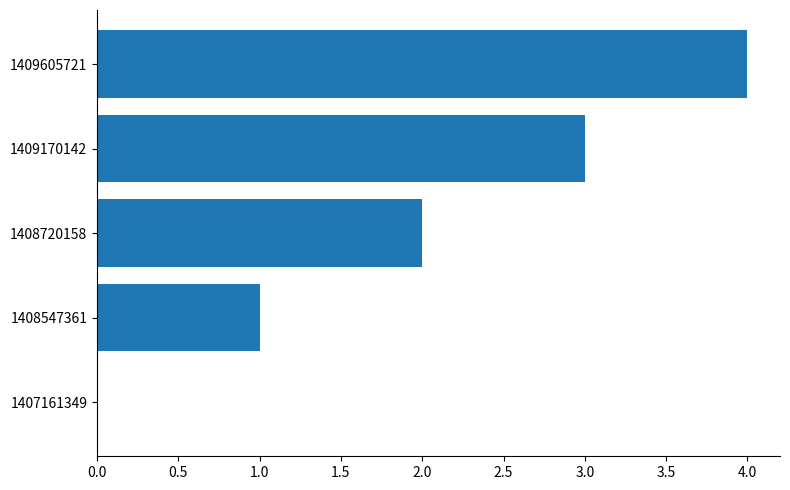

What is the change in value from 1407161349 to 1408720158?

+2